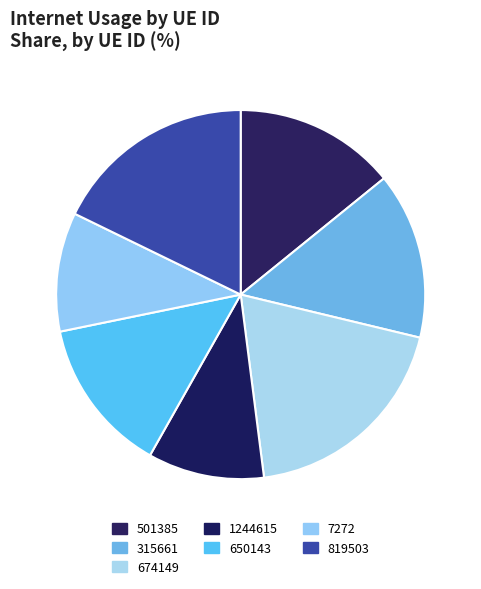

Which slice is the largest?

674149